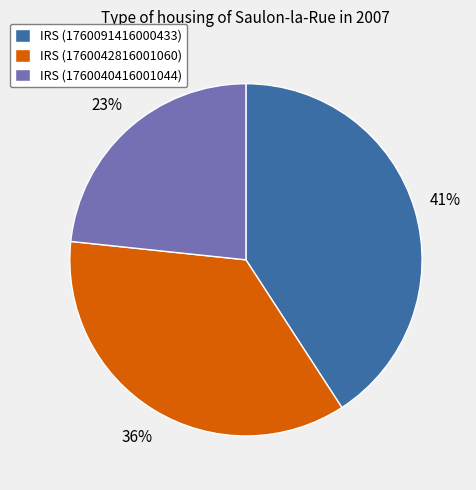

Which slice is the largest?

IRS (1760091416000433)